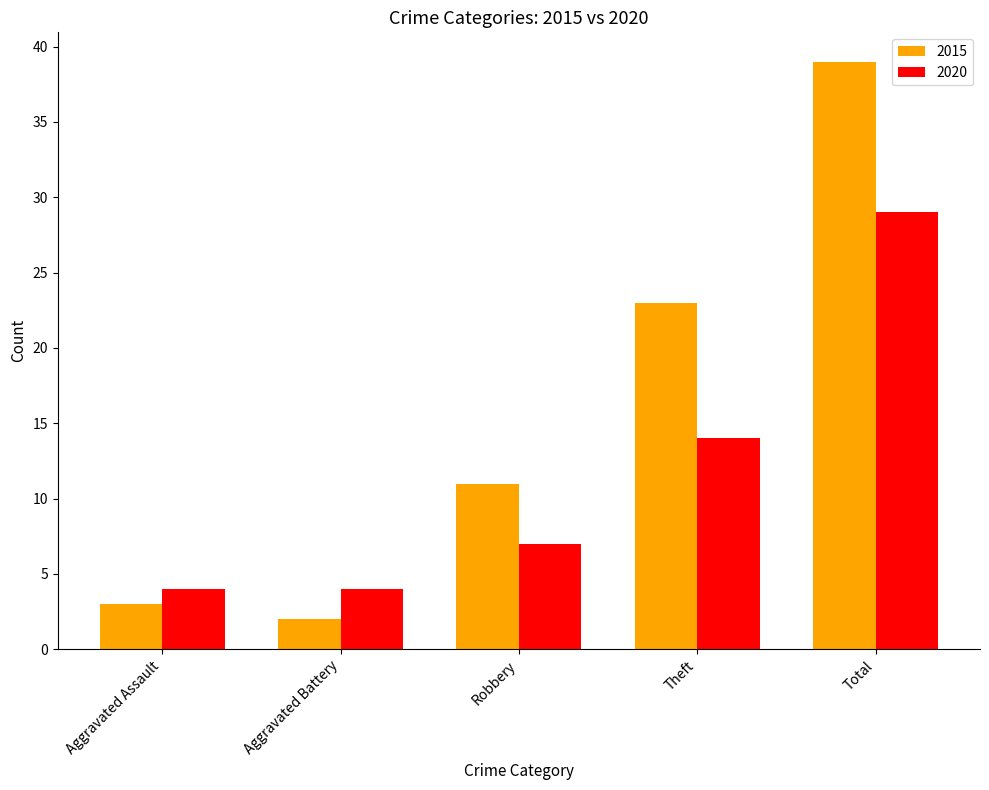

What is the spread (max minus min) of values at Theft?

9